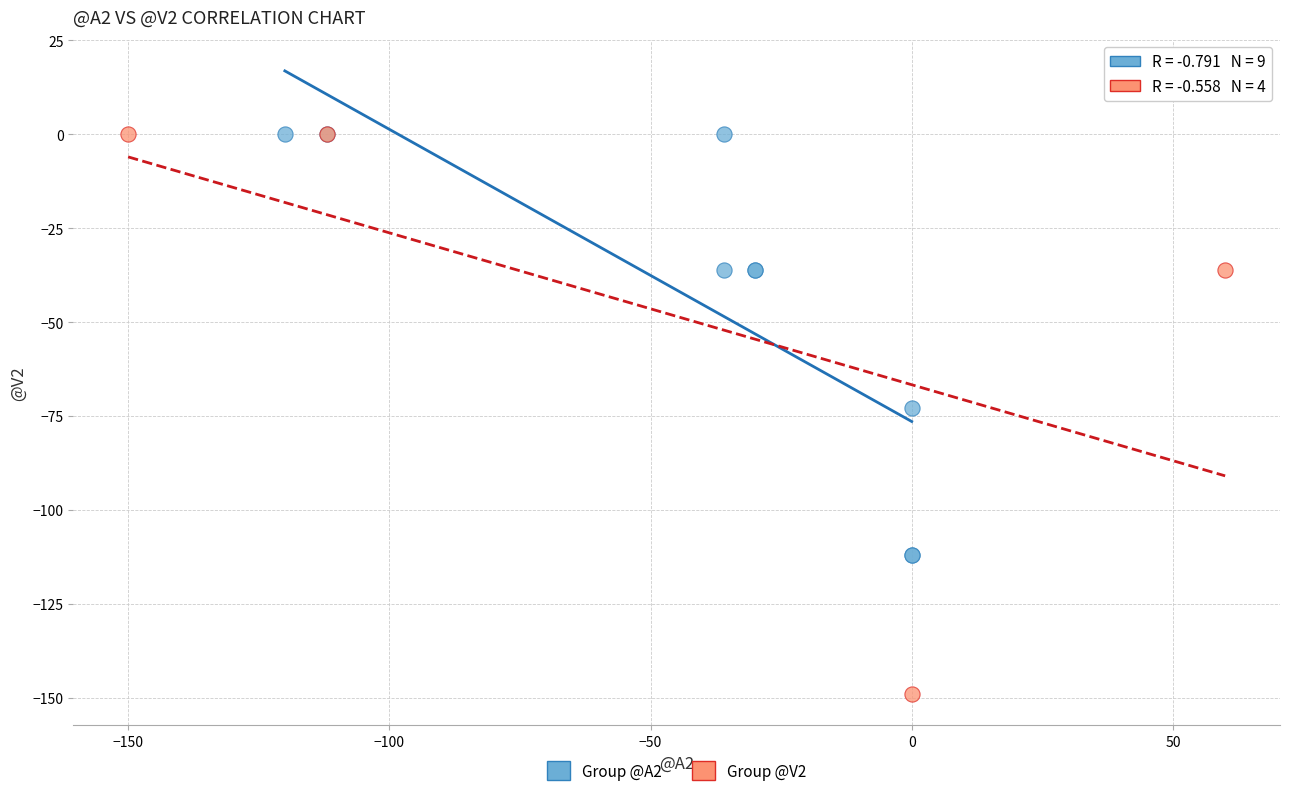

Which series has the widest spread of Y values?

Group @V2